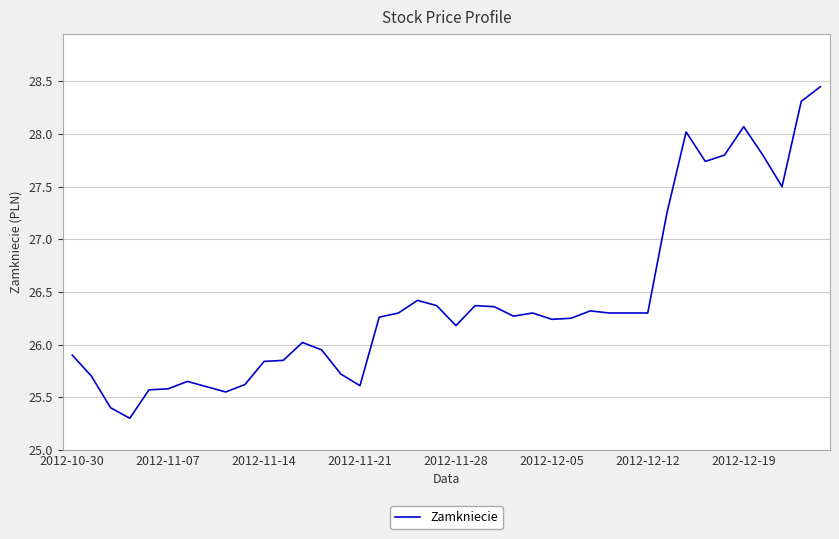

What is the minimum value shown in the chart?

25.3